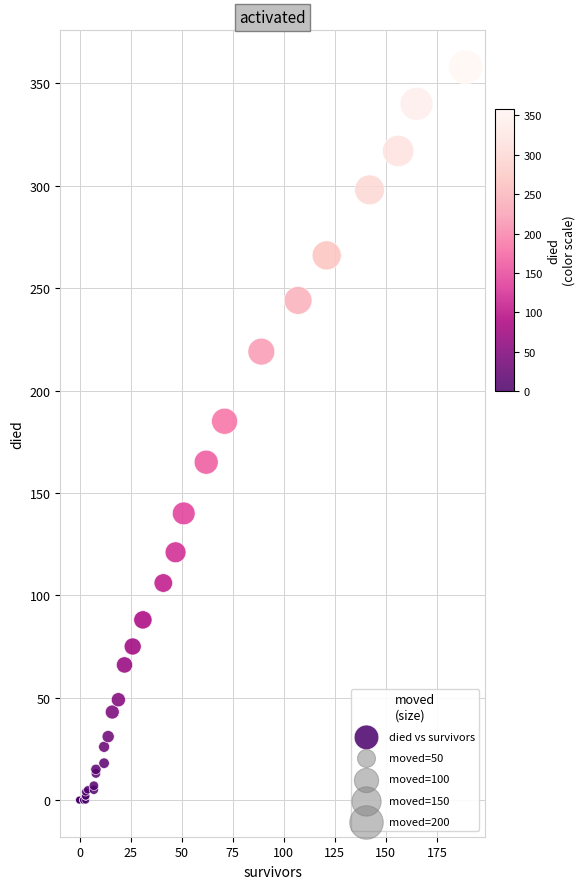

What Y value in the scatter plot is closest to 179?

185